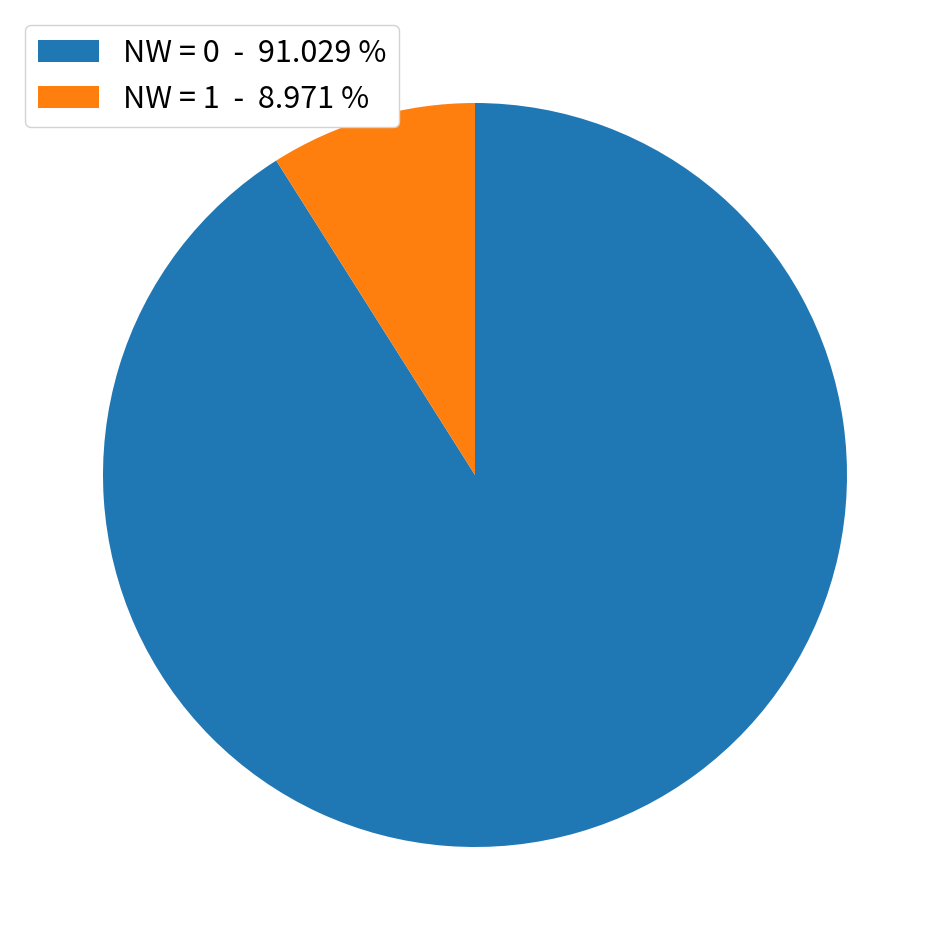

What is the smallest slice in the pie chart?

NW = 1 - 8.971 %